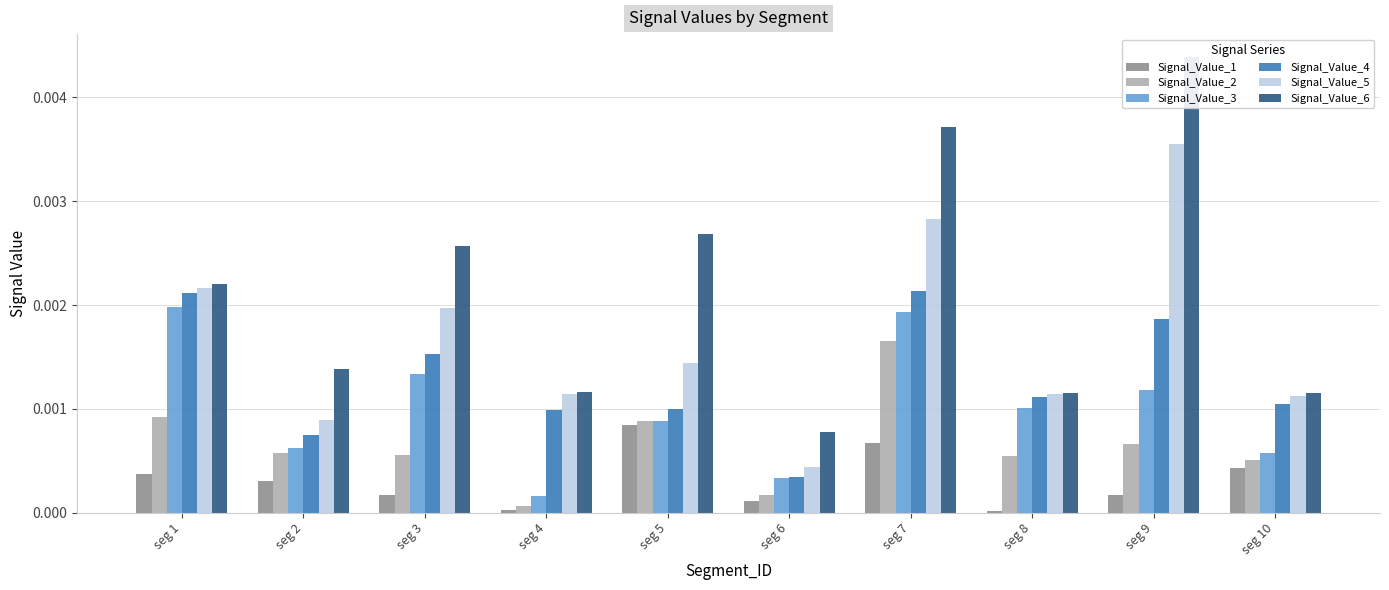

What are all the series names shown in the legend?

Signal_Value_1, Signal_Value_2, Signal_Value_3, Signal_Value_4, Signal_Value_5, Signal_Value_6